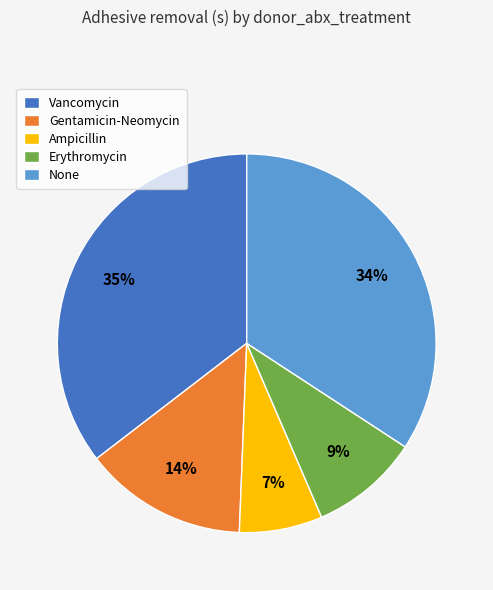

Approximately how many times larger is the value at Gentamicin-Neomycin compared to None?

0.4